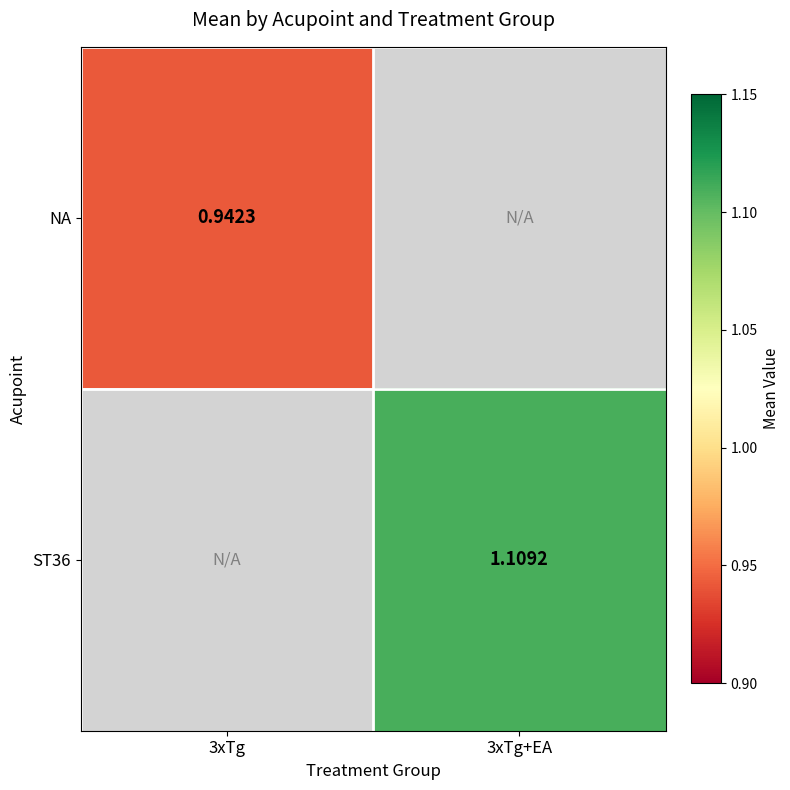

Is the value of ST36 at 3xTg+EA greater than the value of NA at 3xTg?

Yes